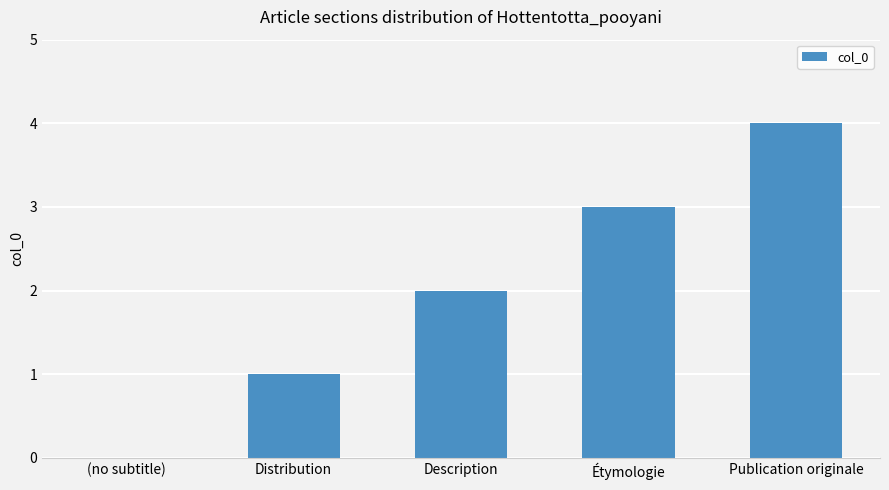

The chart shows a value of 3 at Étymologie. True or false?

True